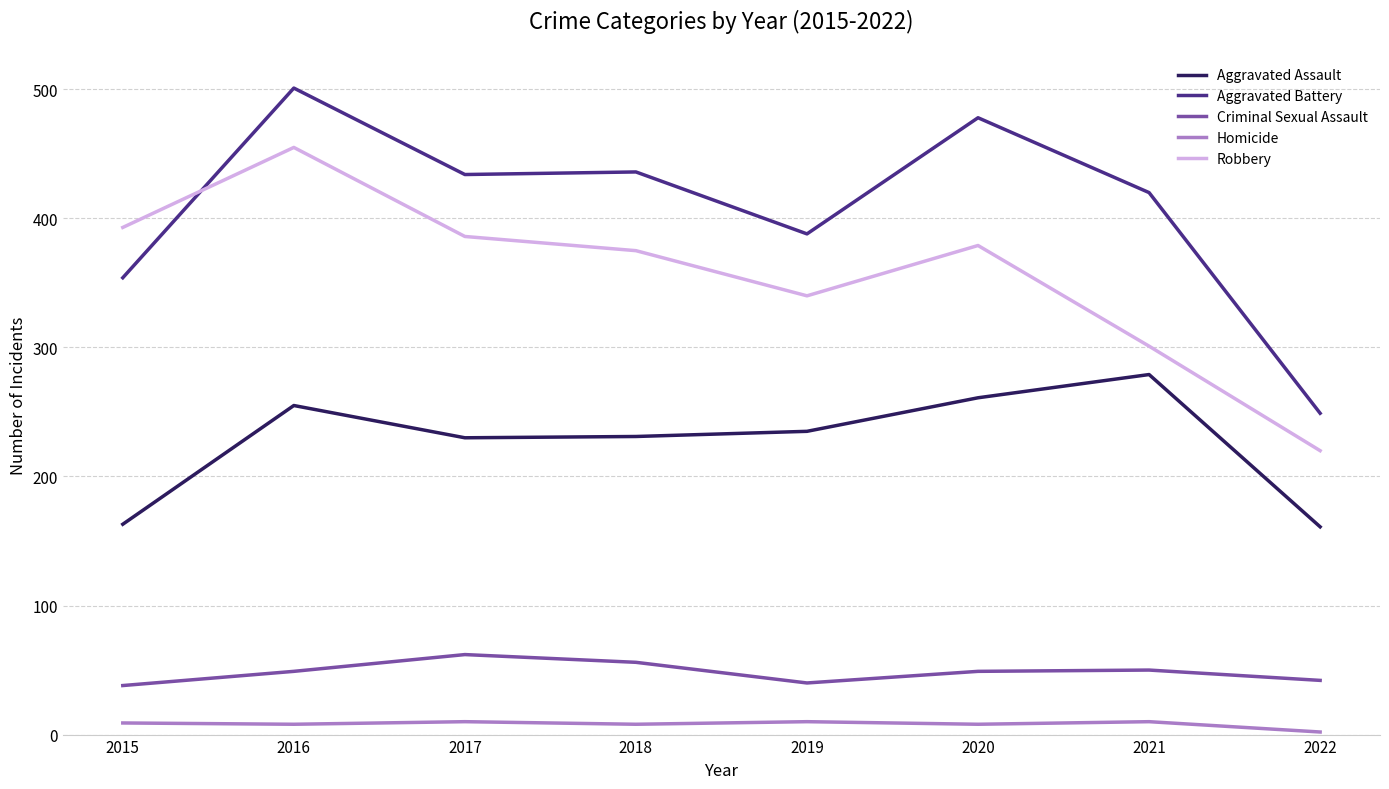

Which series has the widest spread of values?

Aggravated Battery